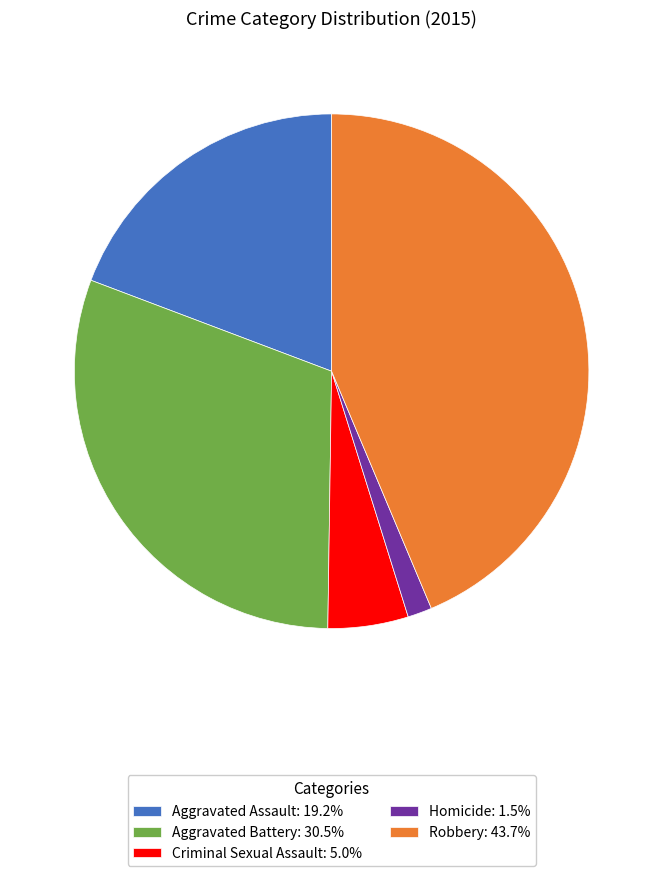

Which category has the biggest portion of the pie?

Robbery